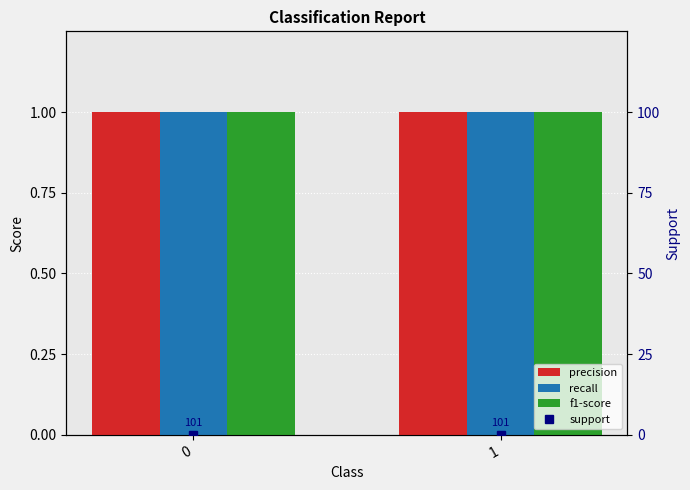

How many bars are there in total?

8